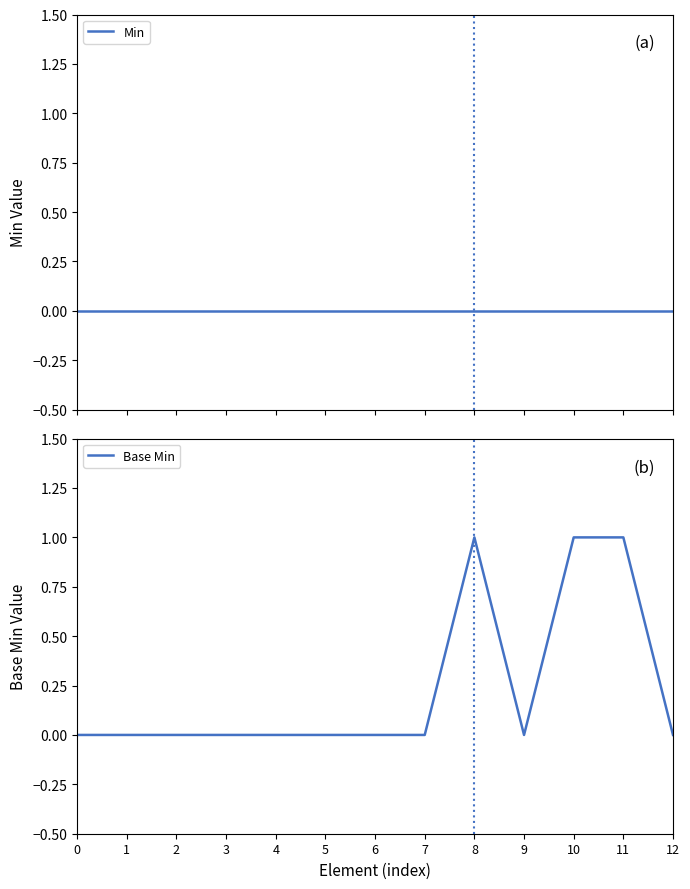

True or false: Base Min has more than 0 interior local peaks.

True